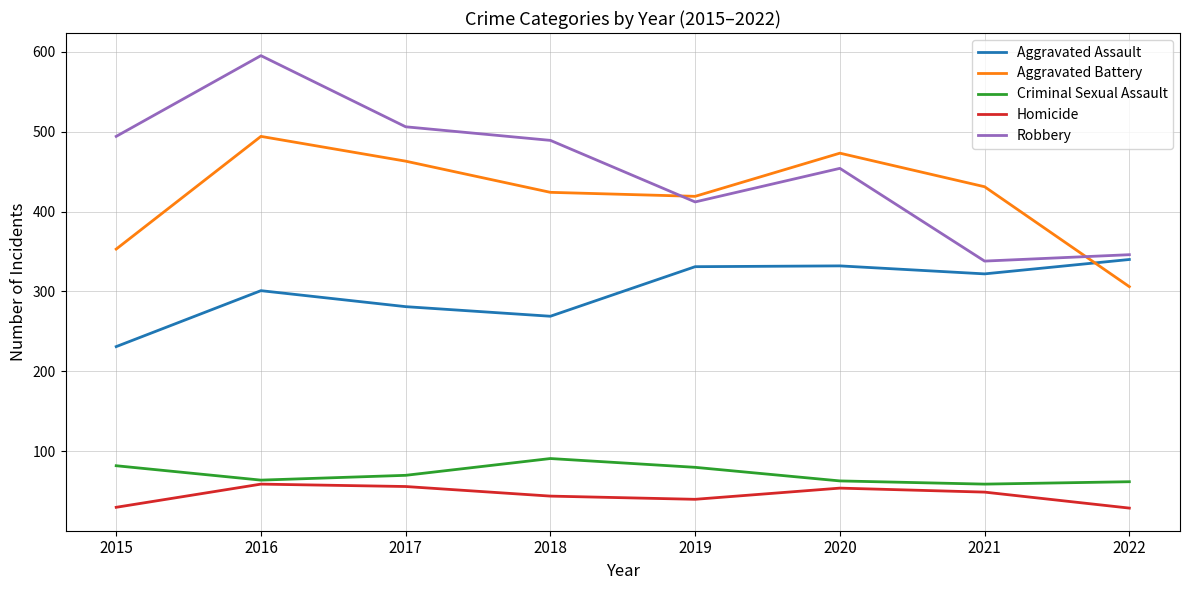

True or false: Homicide and Aggravated Battery intersect in this chart.

False